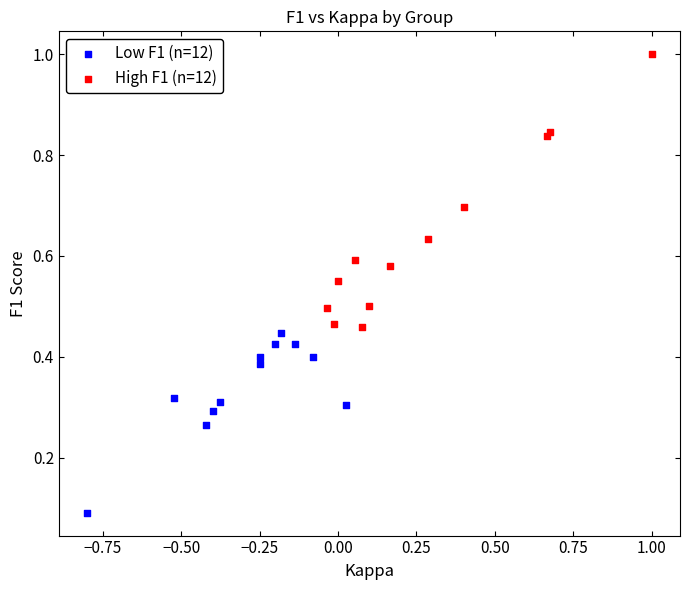

Which series reaches the minimum Y coordinate?

Low F1 (n=12)